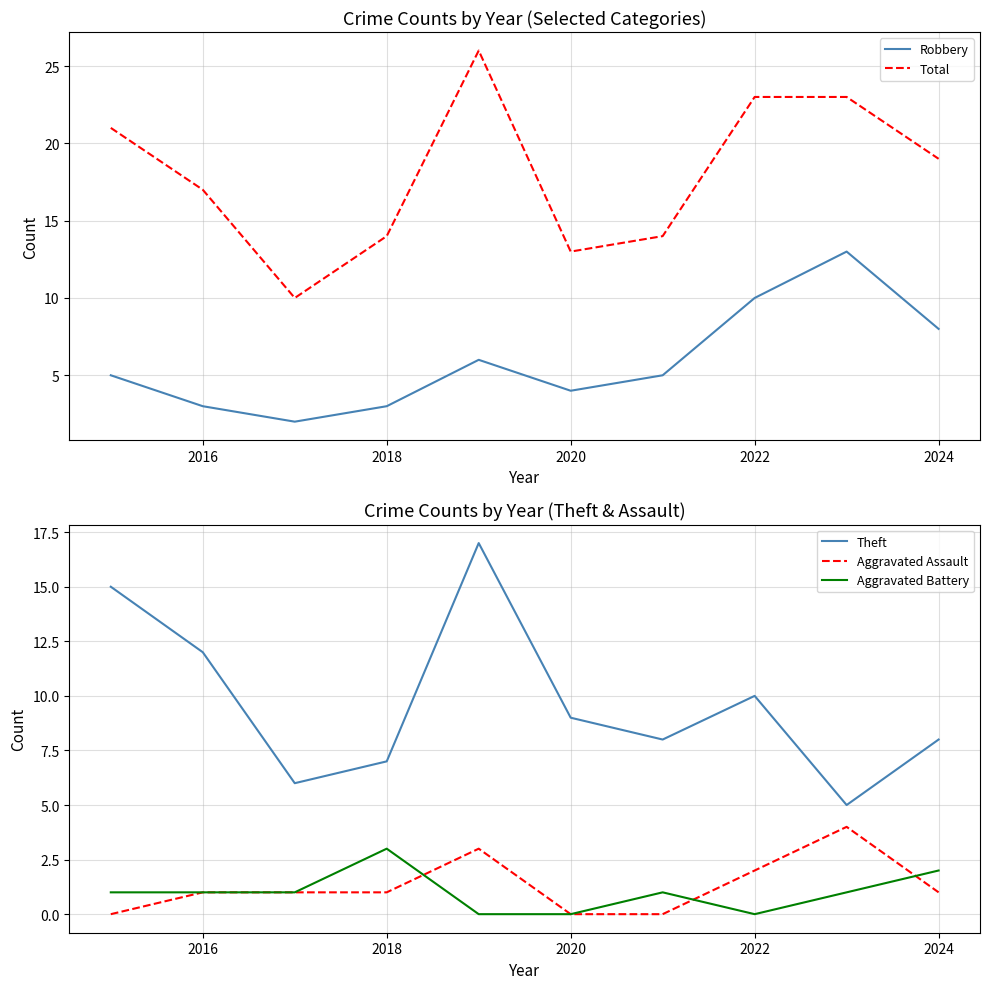

In Theft, how many points are higher than both neighbors (excluding endpoints)?

2